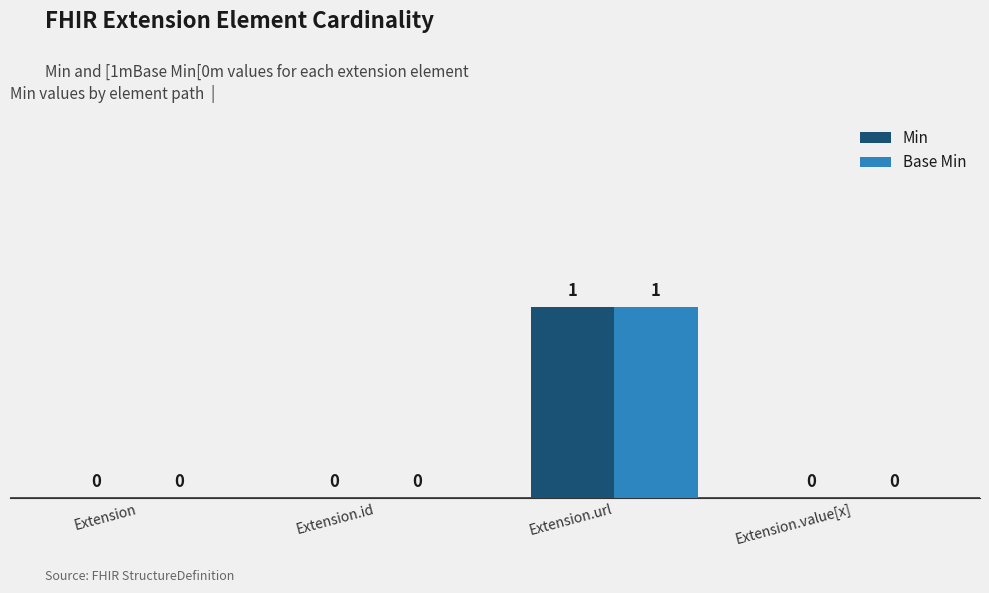

What are all the series names shown in the legend?

Min, Base Min